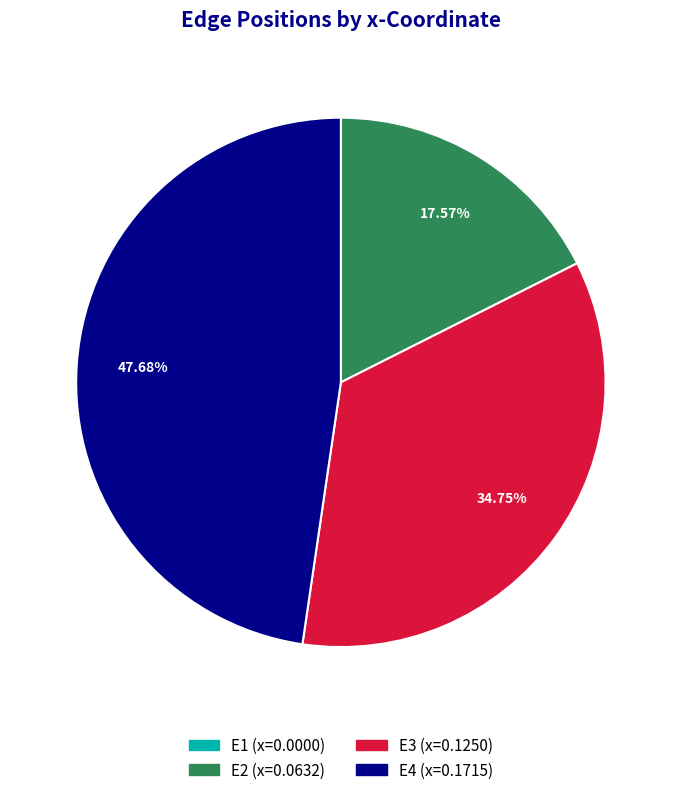

Combined, do E2 and E4 account for over 50%?

Yes